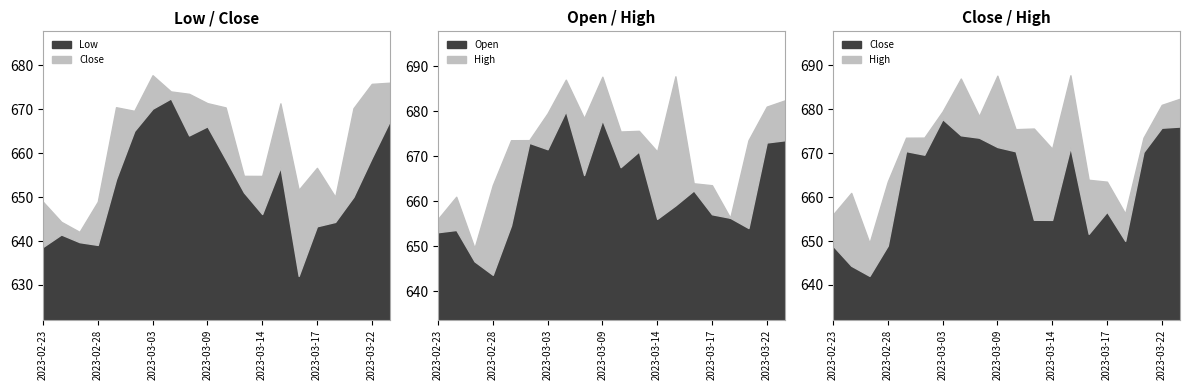

True or false: Low and High cross at least once.

False